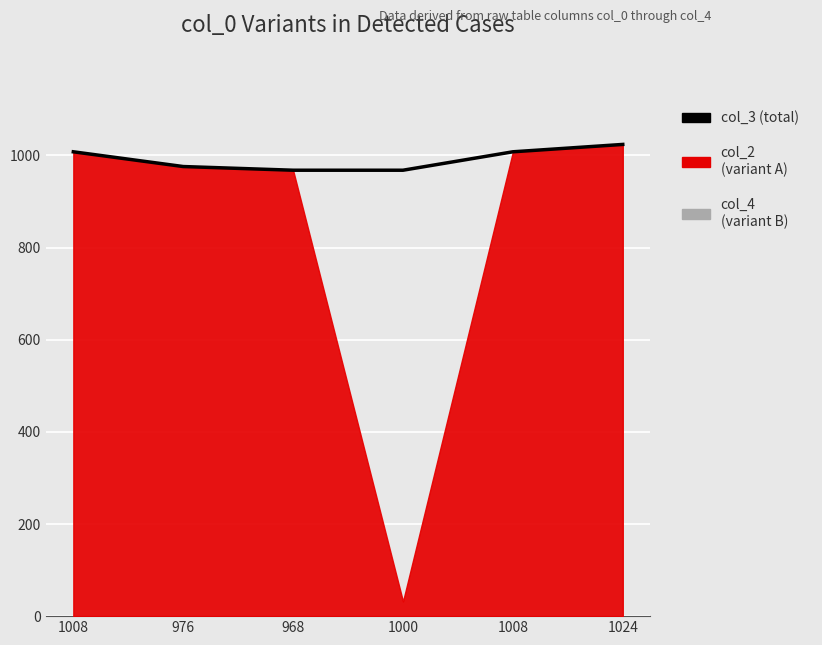

Approximately how many times larger is the value at 1024 compared to 1008?

1.0